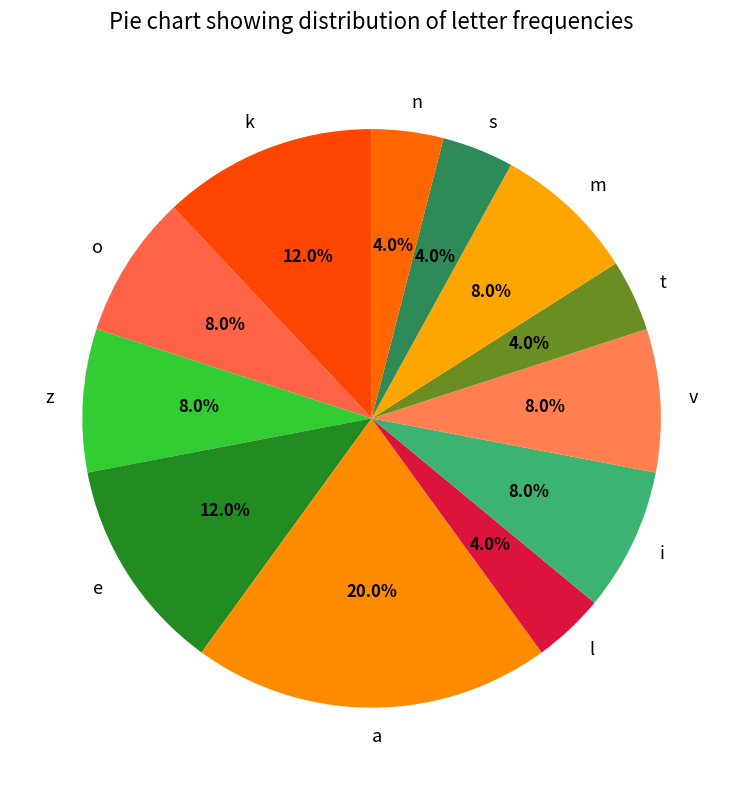

What is the largest slice in the pie chart?

a